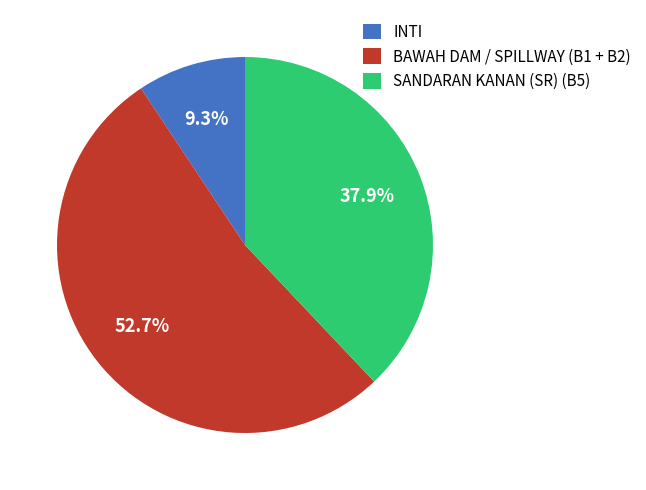

To the nearest percent, what portion does SANDARAN KANAN (SR) (B5) represent?

38%